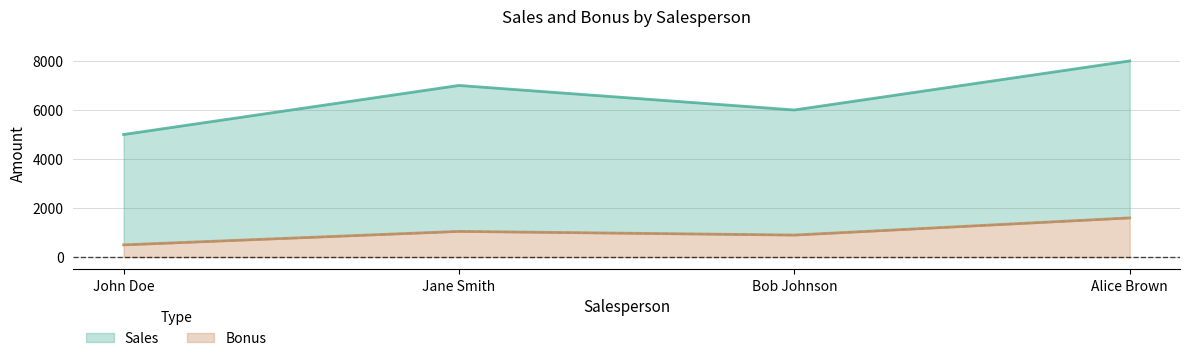

At which category does Sales reach its first local valley?

Bob Johnson